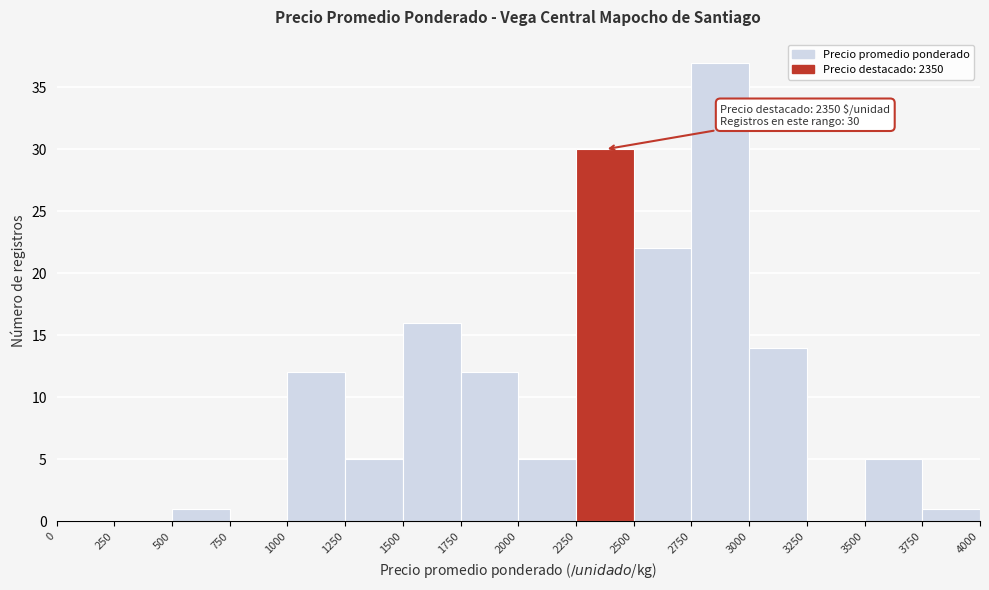

Over which range of the x-axis is the bar tallest?

2750 to 3000